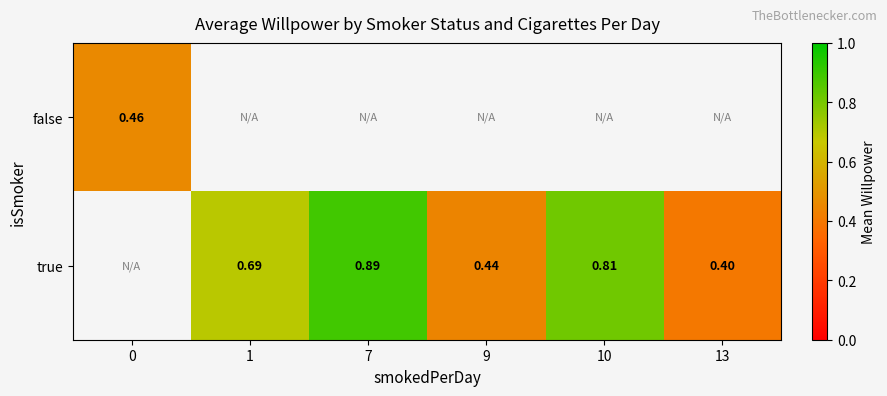

The row_0 series shows 0.7 at 0. True or false?

False